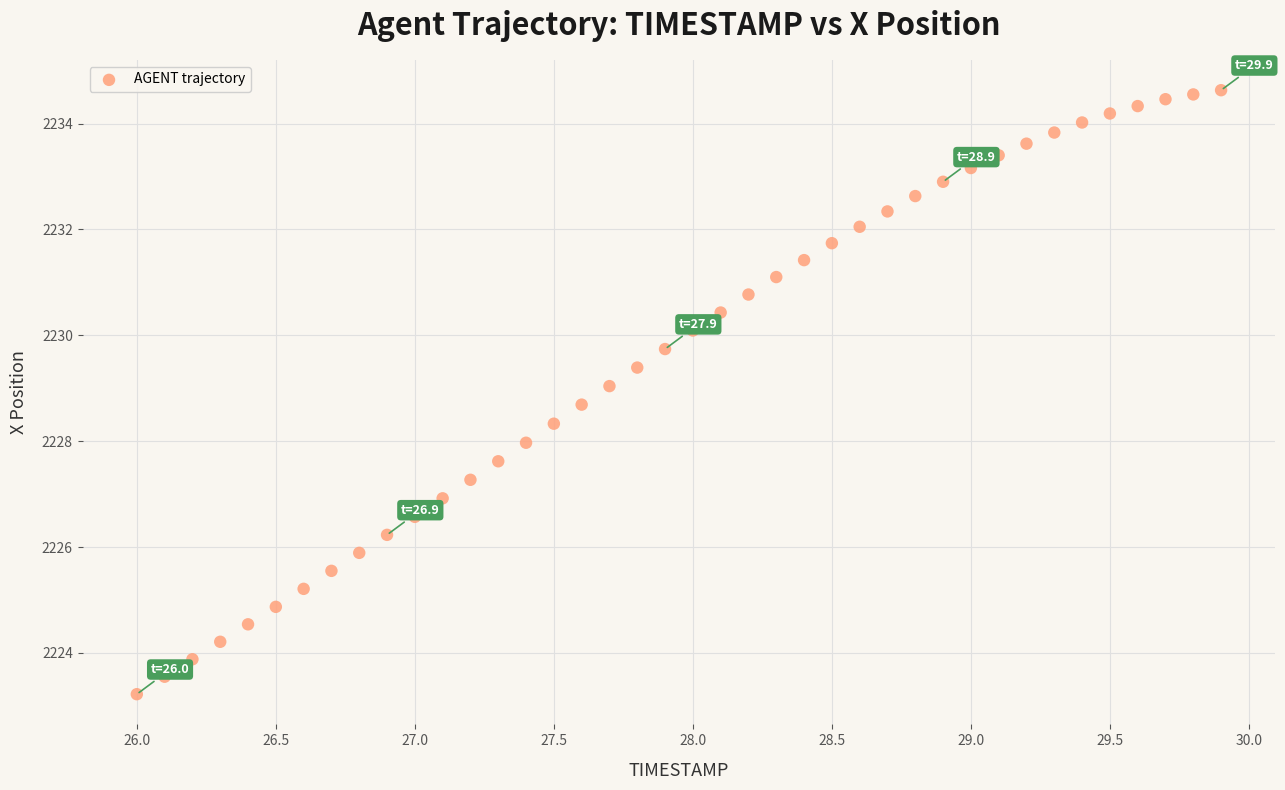

What is the range of Y values (max minus min)?

11.4